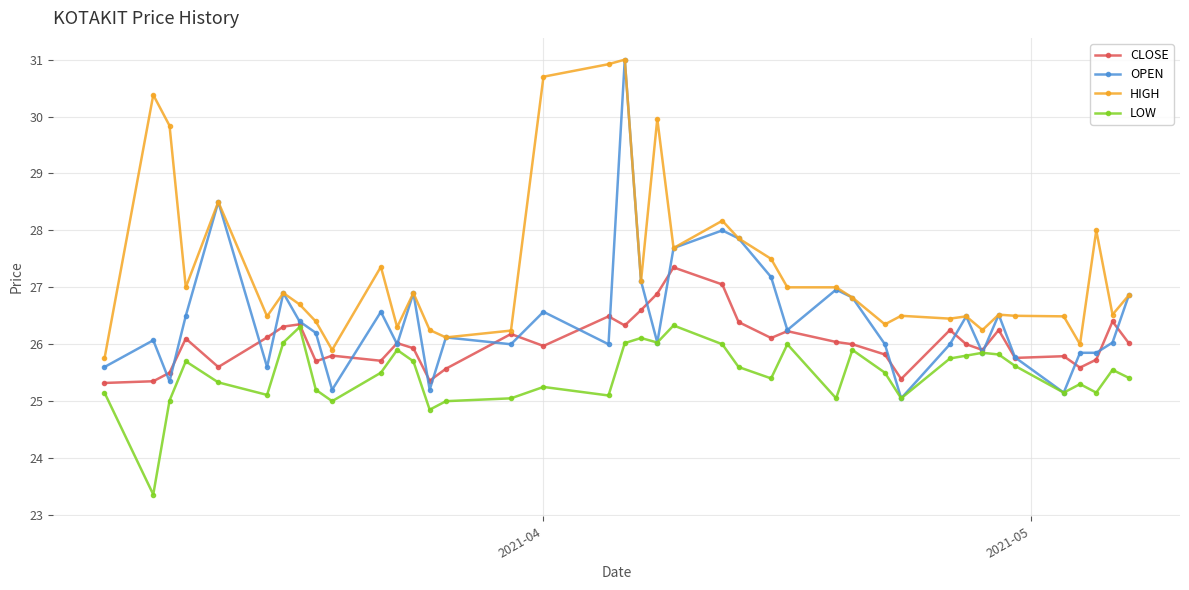

What are all the series names shown in the legend?

CLOSE, OPEN, HIGH, LOW